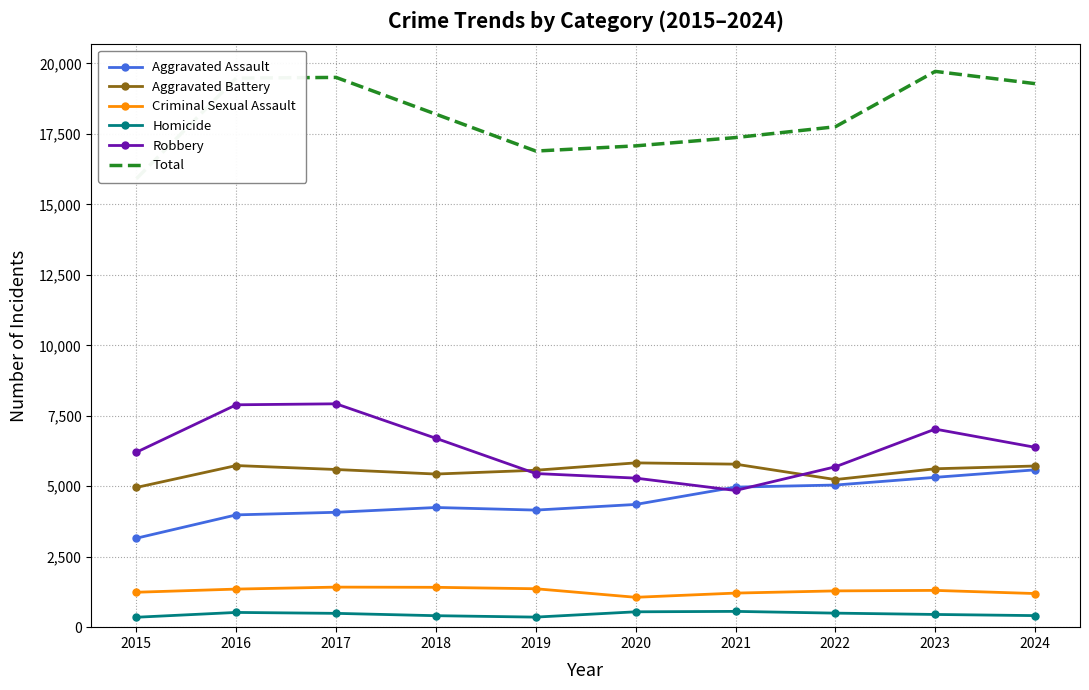

At which category is the sum across all series the highest?

2023